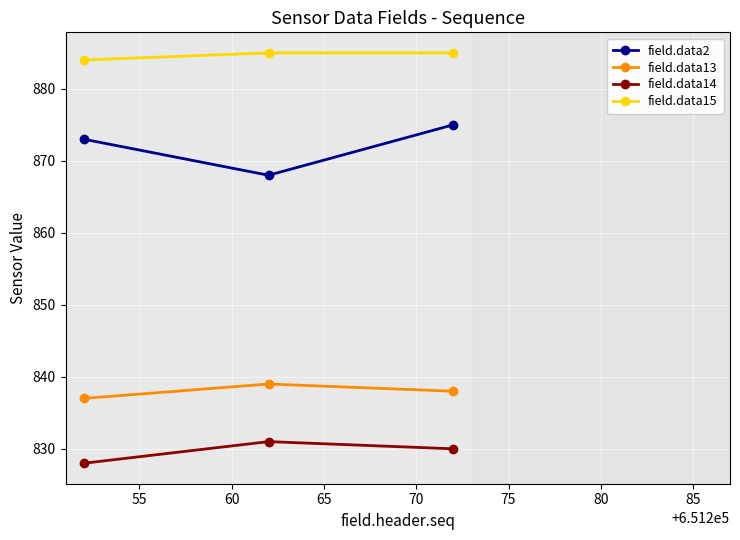

What is the average value of the field.data13 series?

838